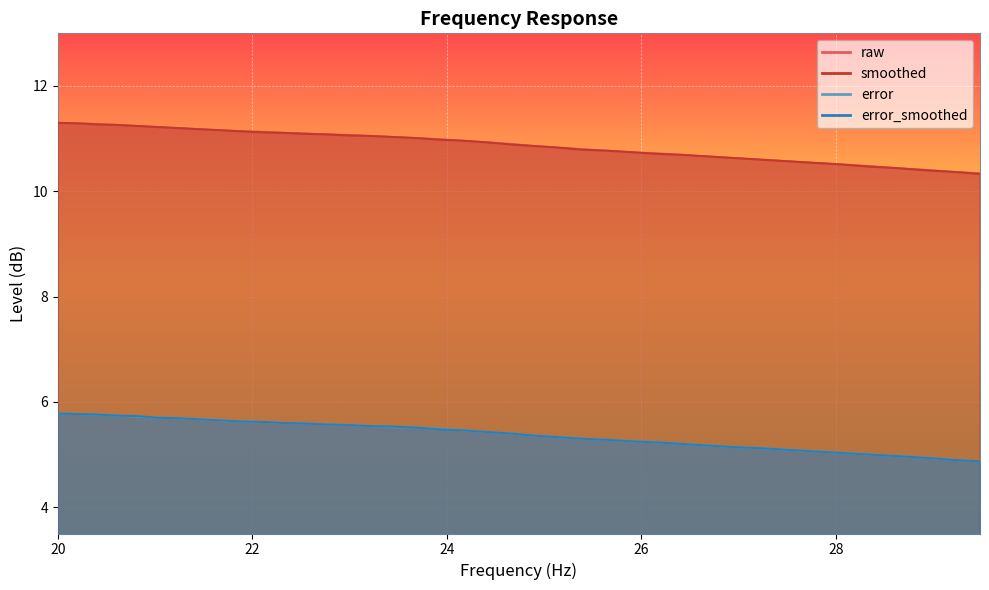

How many data points in error_smoothed are above 5?

35